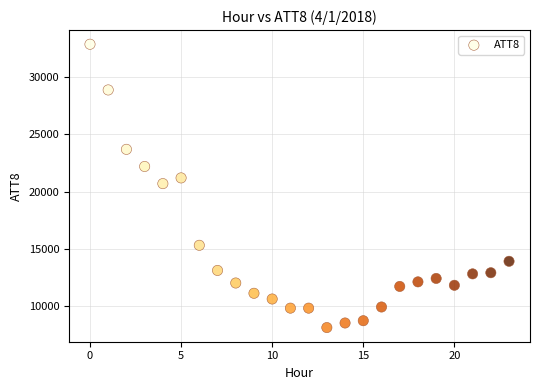

What is the range of Y values (max minus min)?

24800